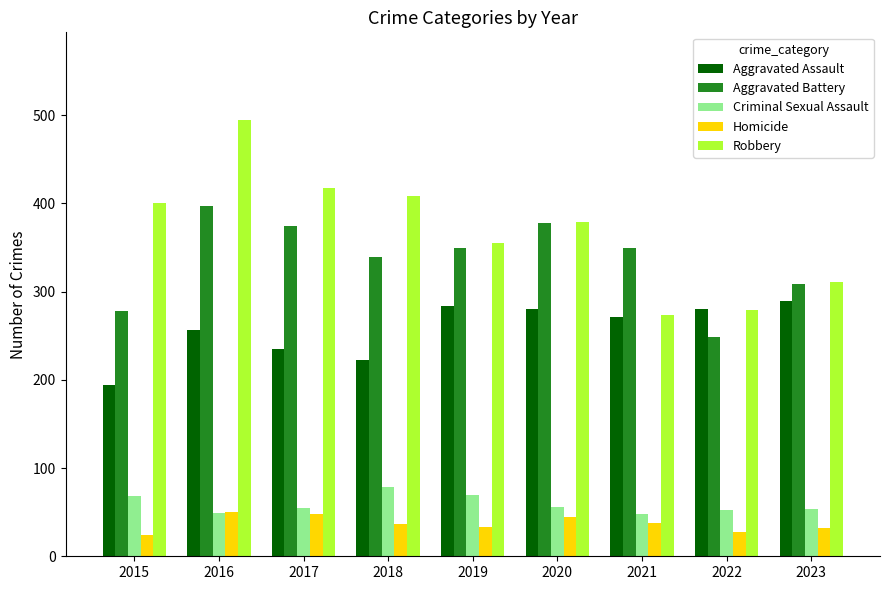

At how many categories does at least one series exceed 55?

9